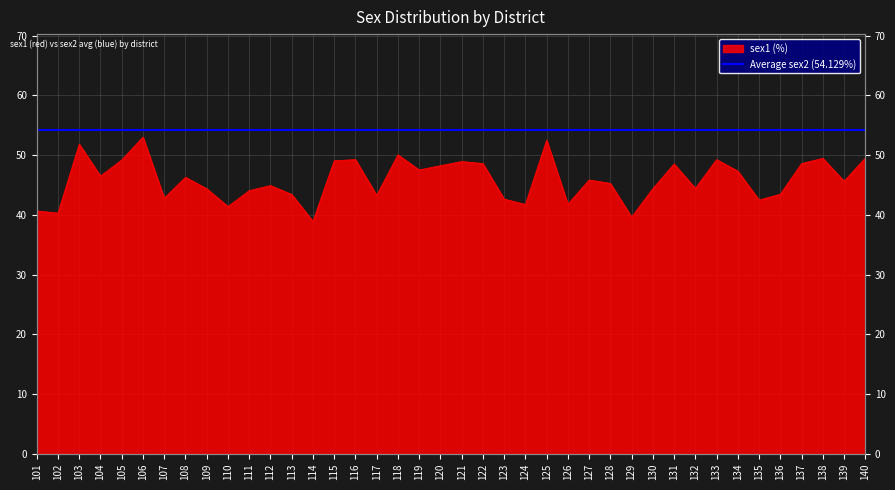

What is the average value?

45.9